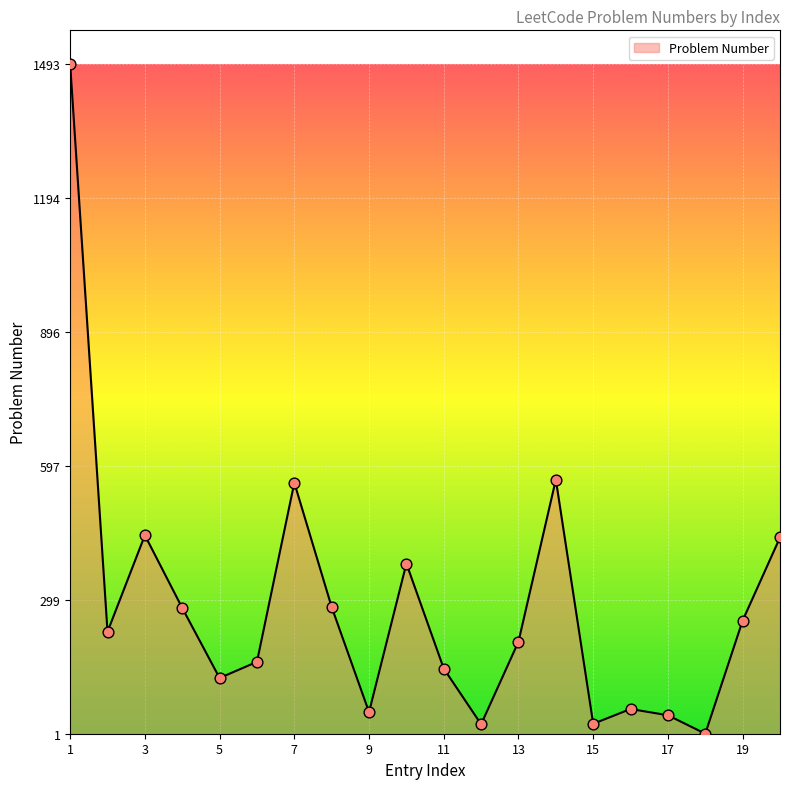

What is the maximum value shown in the chart?

1493